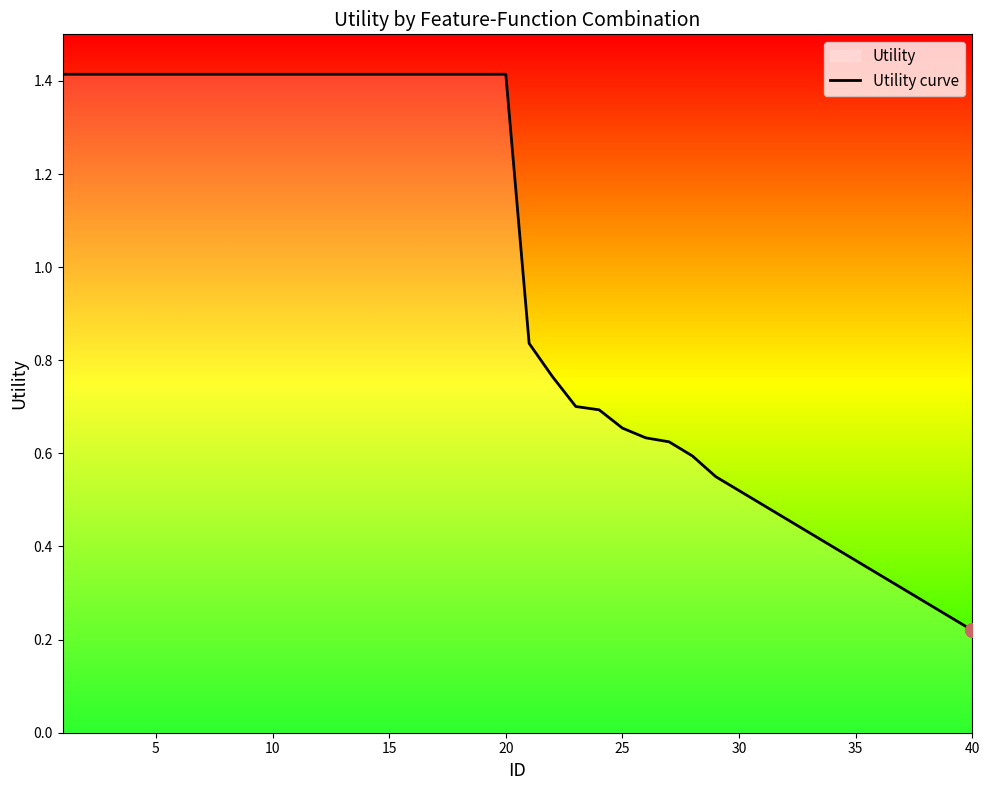

What is the difference between the maximum and minimum values?

1.2